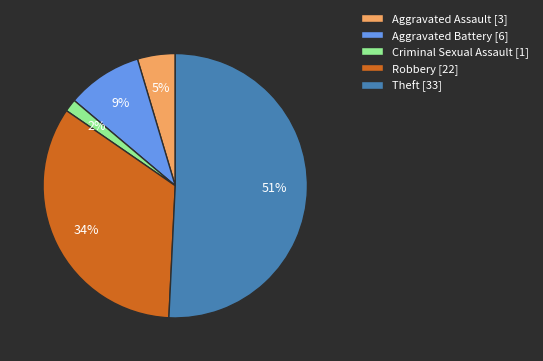

Is the sum of Theft [33] and Aggravated Battery [6] greater than half?

Yes